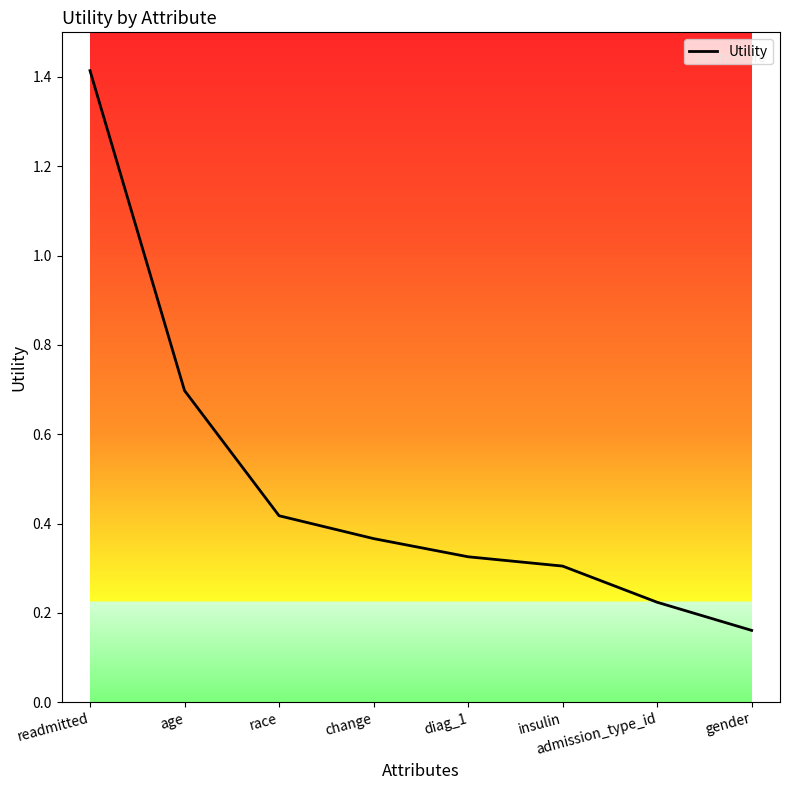

Is it true that the value at insulin is 0.3?

True